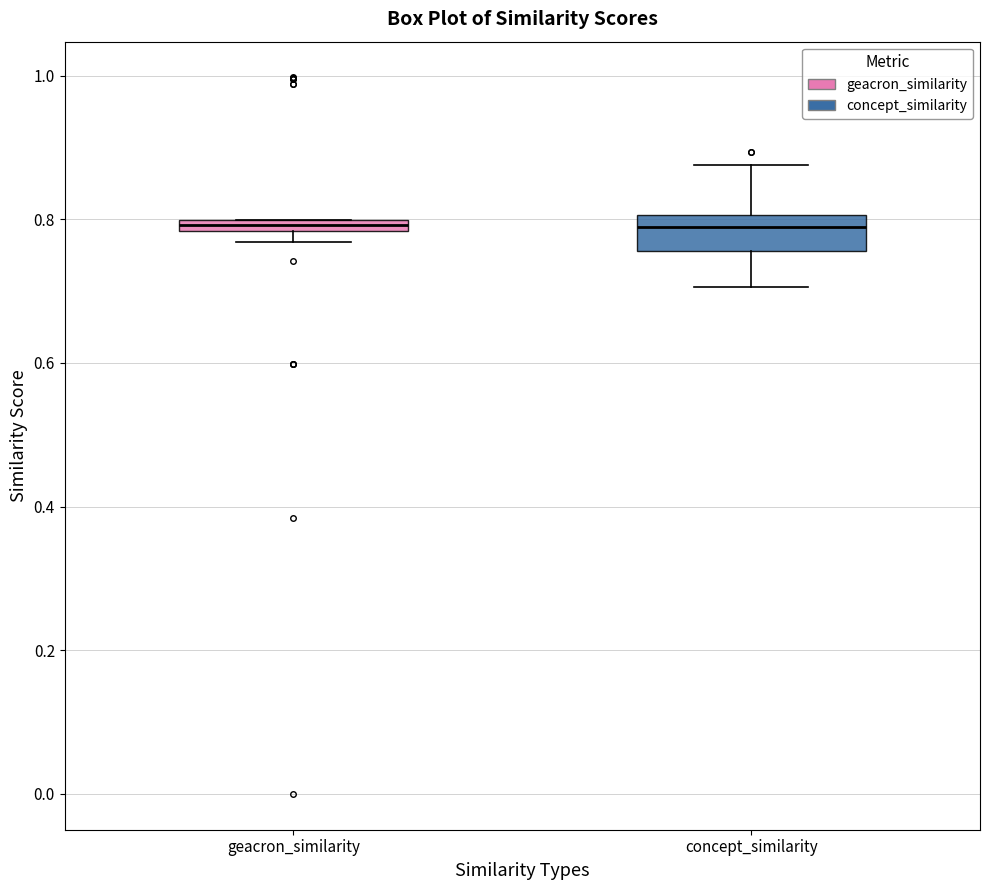

Where is the upper edge of the box for geacron_similarity on the y-axis? The values are not printed on the chart, so give them approximately, as read against the axis.

0.80